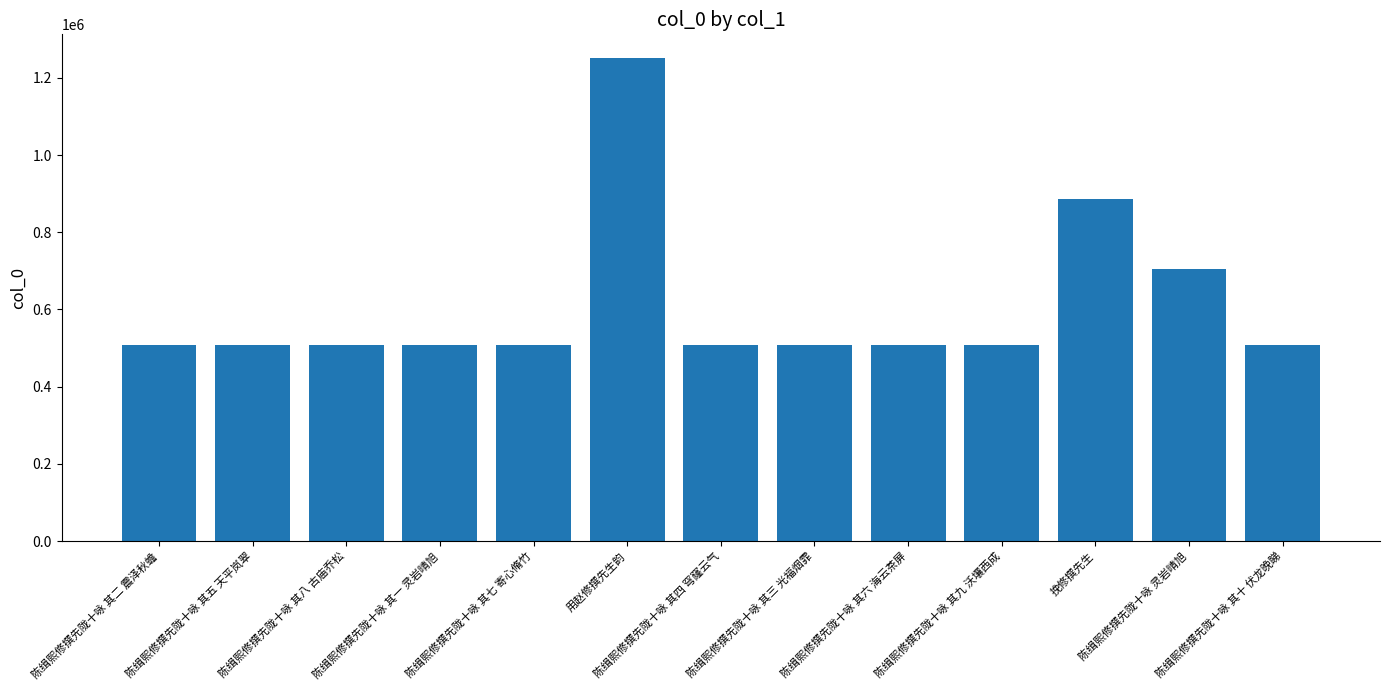

What is the label of the 8th bar from the right?

用赵修撰先生韵